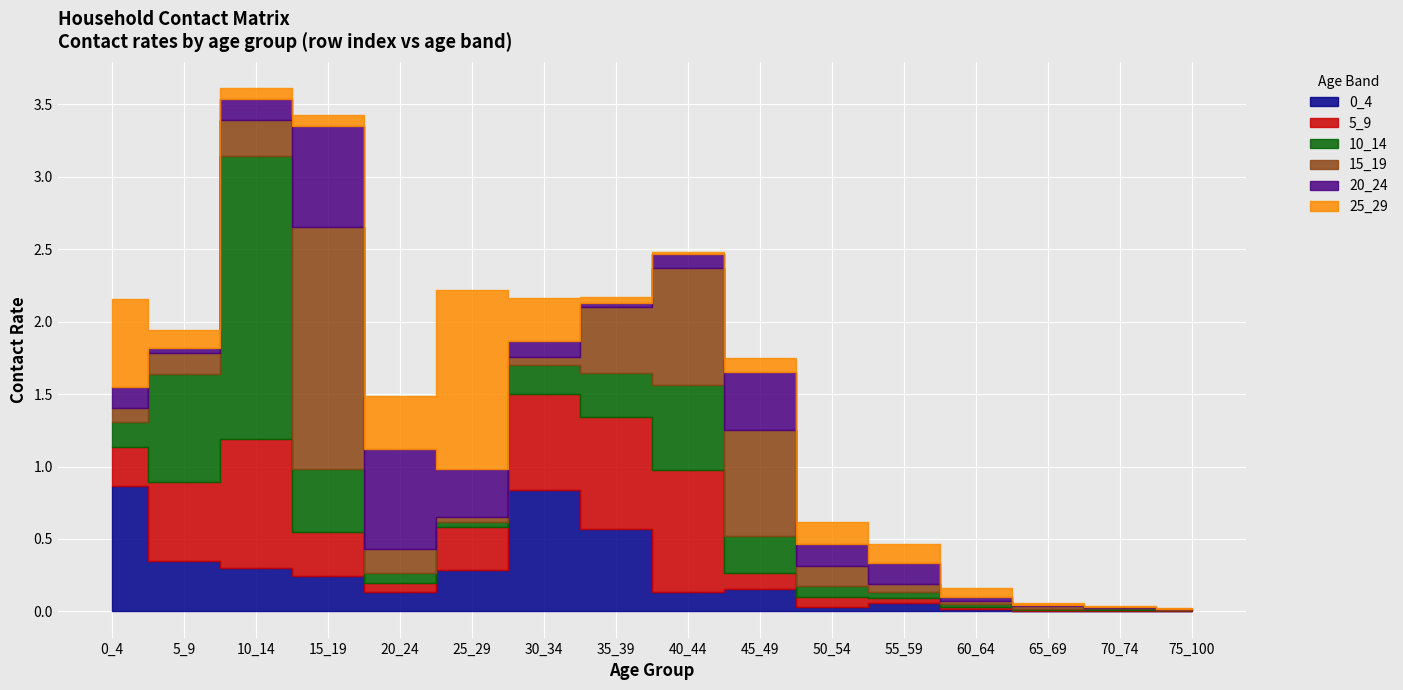

Which has a higher value, 10_14 or 35_39?

35_39